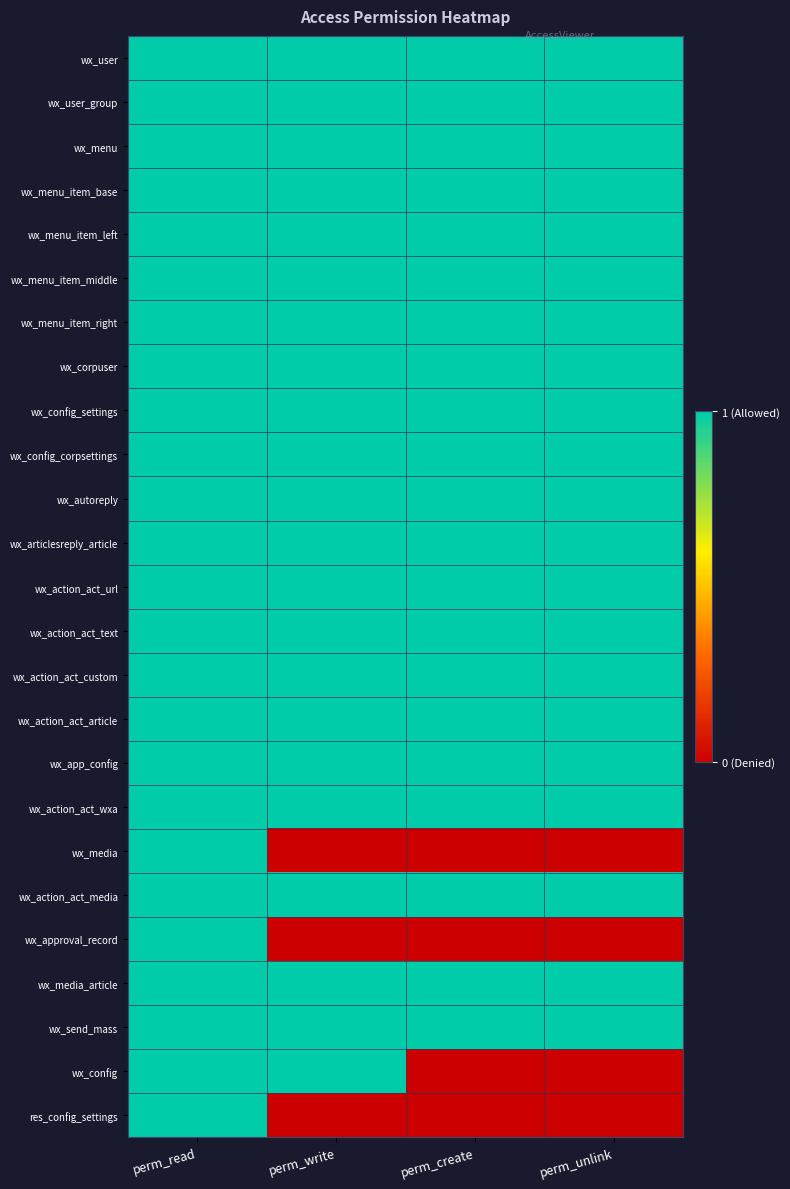

At which category is the sum across all series the highest?

perm_read